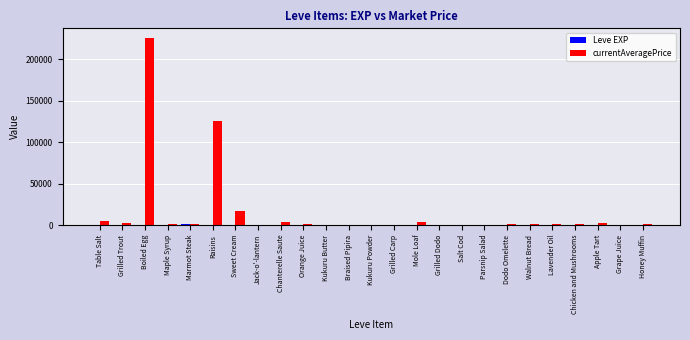

Which series has the largest total across all categories?

currentAveragePrice